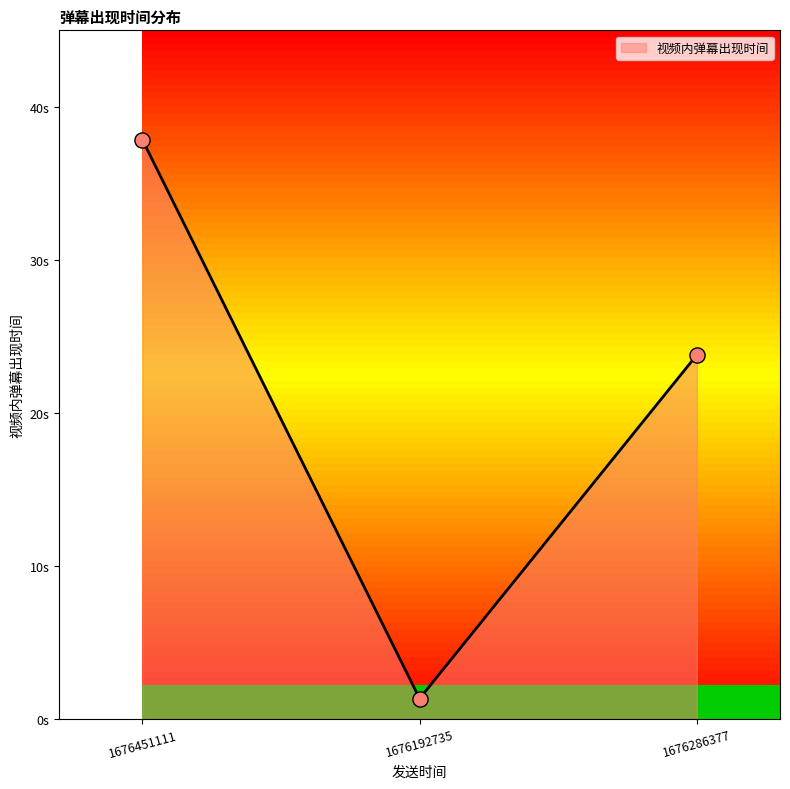

Between 1676192735 and 1676286377, which is larger?

1676286377